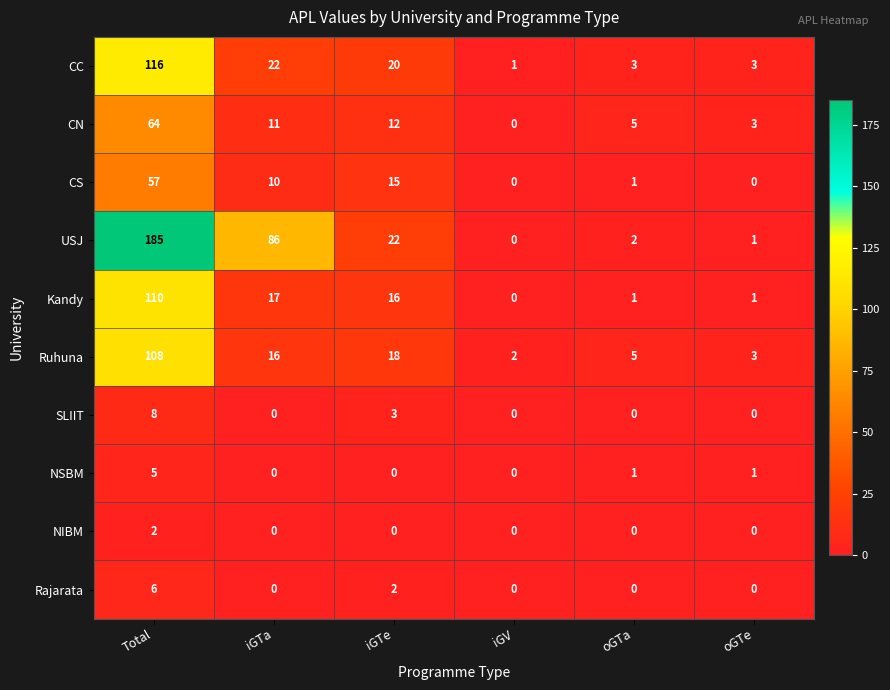

What is the average value of the CC series?

28